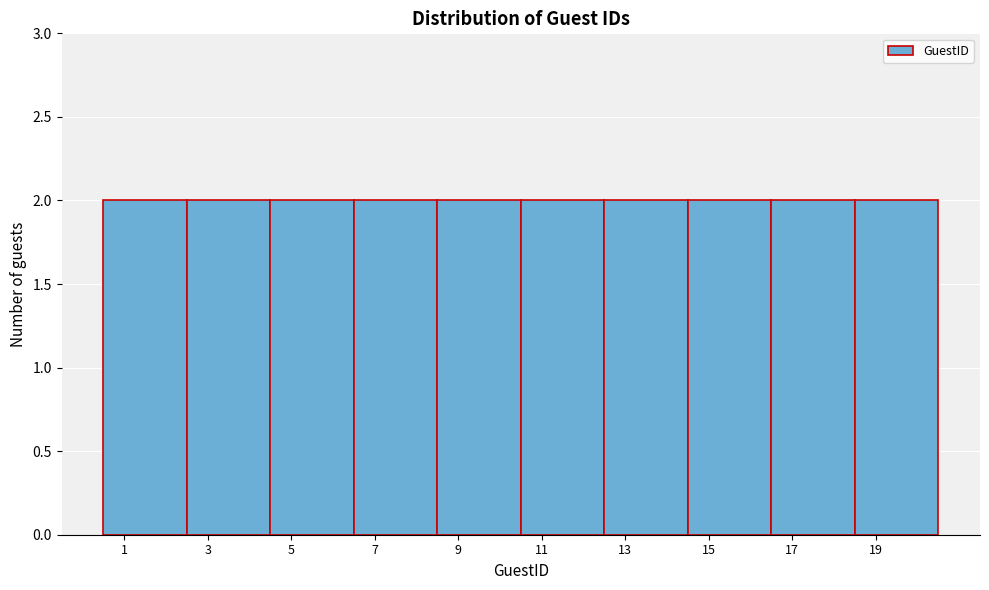

How tall is the bar that spans 0.5 to 2.5 on the x-axis? The values are not printed on the chart, so give them approximately, as read against the axis.

2